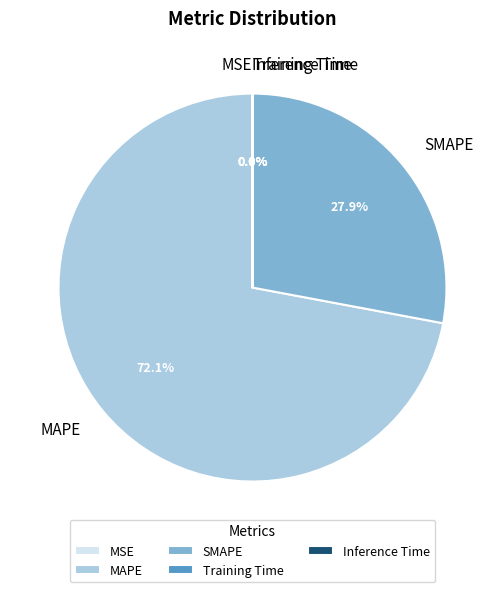

Is there any slice that represents more than half of the pie?

Yes